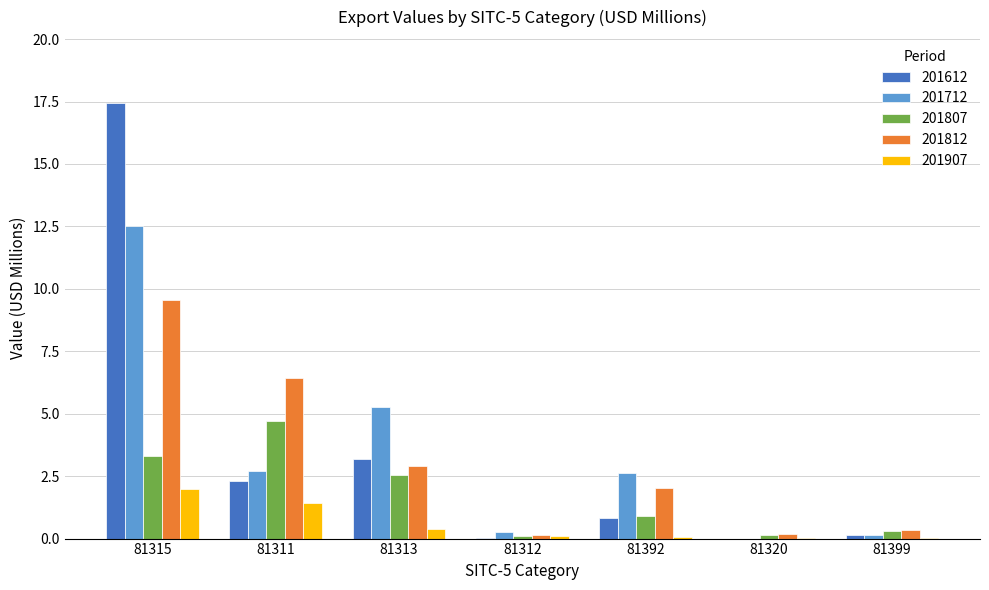

How many groups of bars are there?

7